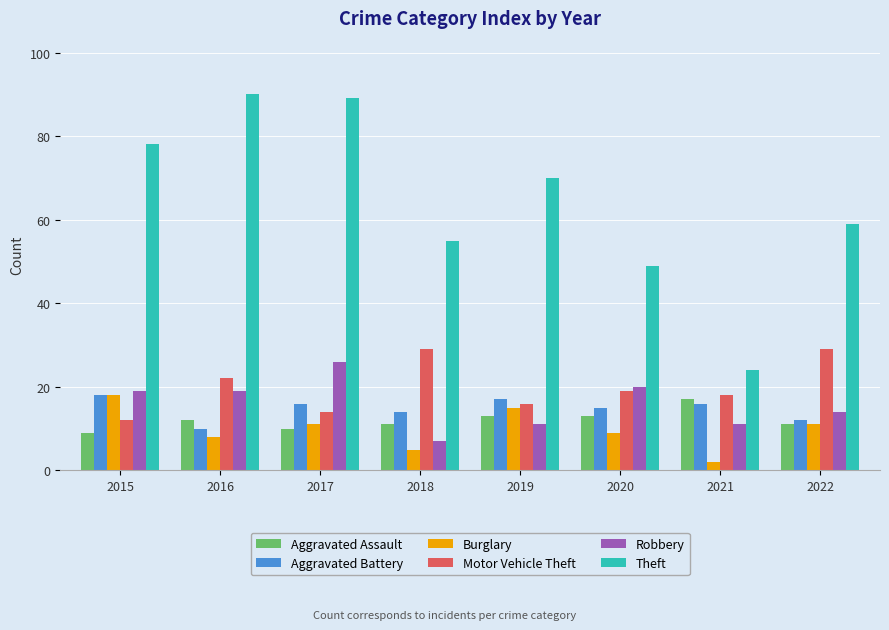

What is the sum of all Theft values?

514